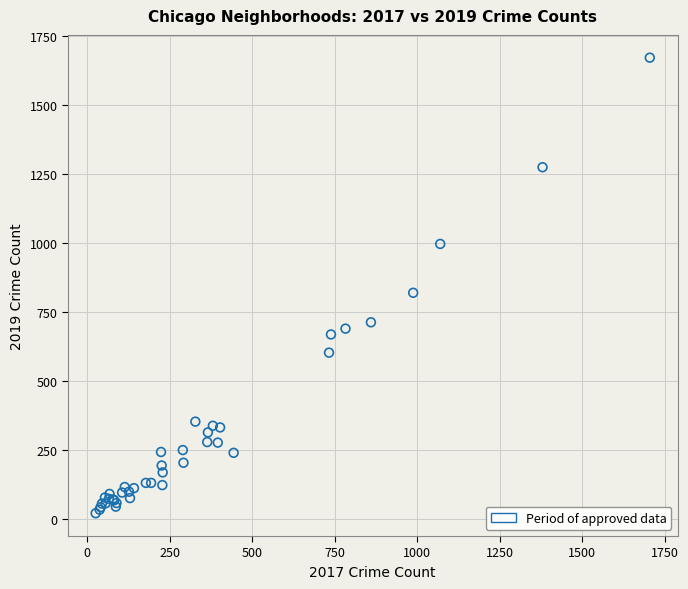

What Y value in the scatter plot is closest to 847?

821